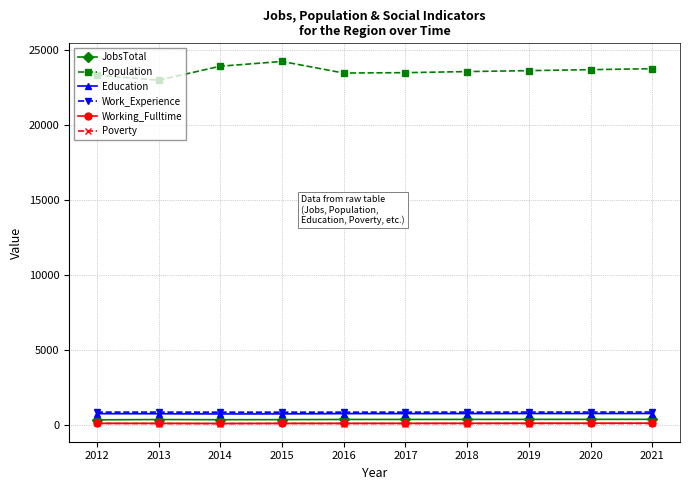

At how many categories does at least one series exceed 3833?

10